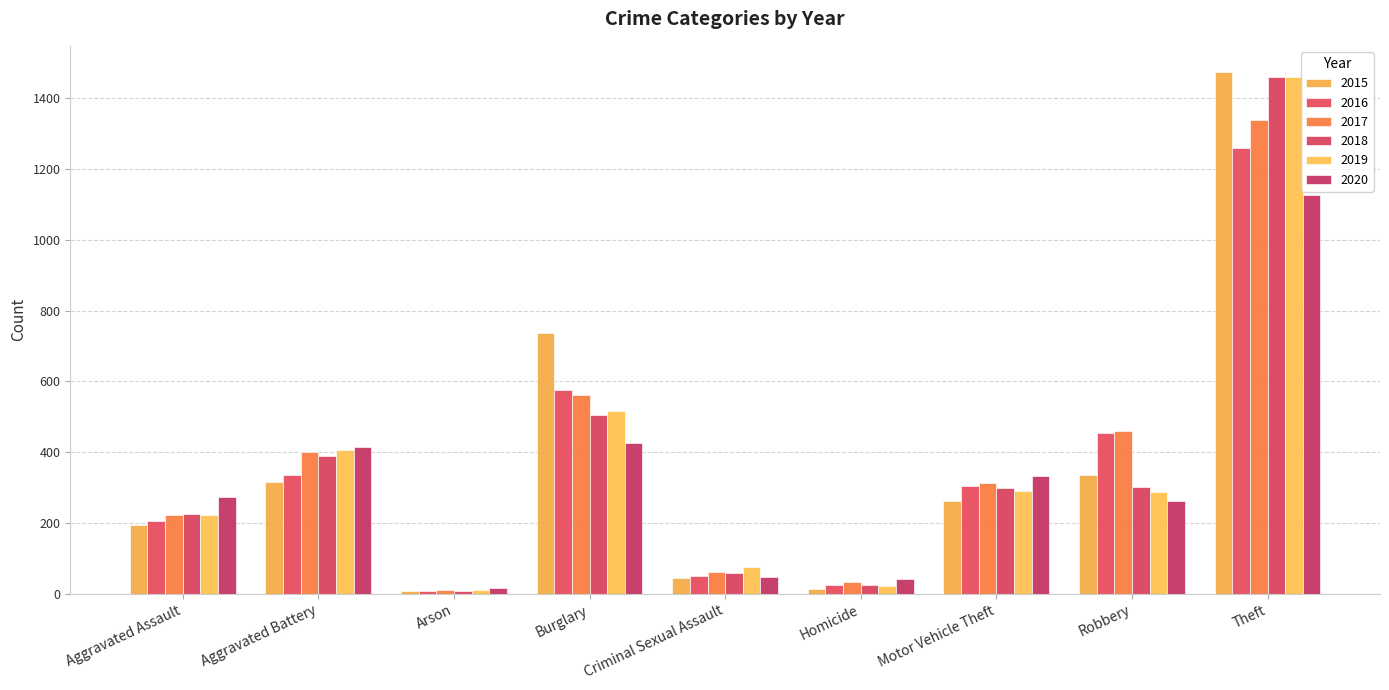

Reading left to right, list all the values displayed in this chart.

2015: Aggravated Assault=194	Aggravated Battery=316	Arson=9	Burglary=738	Criminal Sexual Assault=46	Homicide=15	Motor Vehicle Theft=263	Robbery=337	Theft=1474
2016: Aggravated Assault=206	Aggravated Battery=336	Arson=7	Burglary=576	Criminal Sexual Assault=50	Homicide=26	Motor Vehicle Theft=304	Robbery=454	Theft=1259
2017: Aggravated Assault=224	Aggravated Battery=400	Arson=10	Burglary=562	Criminal Sexual Assault=61	Homicide=33	Motor Vehicle Theft=312	Robbery=460	Theft=1339
2018: Aggravated Assault=225	Aggravated Battery=389	Arson=7	Burglary=506	Criminal Sexual Assault=60	Homicide=25	Motor Vehicle Theft=298	Robbery=301	Theft=1461
2019: Aggravated Assault=223	Aggravated Battery=407	Arson=12	Burglary=517	Criminal Sexual Assault=77	Homicide=22	Motor Vehicle Theft=290	Robbery=287	Theft=1459
2020: Aggravated Assault=274	Aggravated Battery=416	Arson=17	Burglary=425	Criminal Sexual Assault=48	Homicide=41	Motor Vehicle Theft=333	Robbery=263	Theft=1125